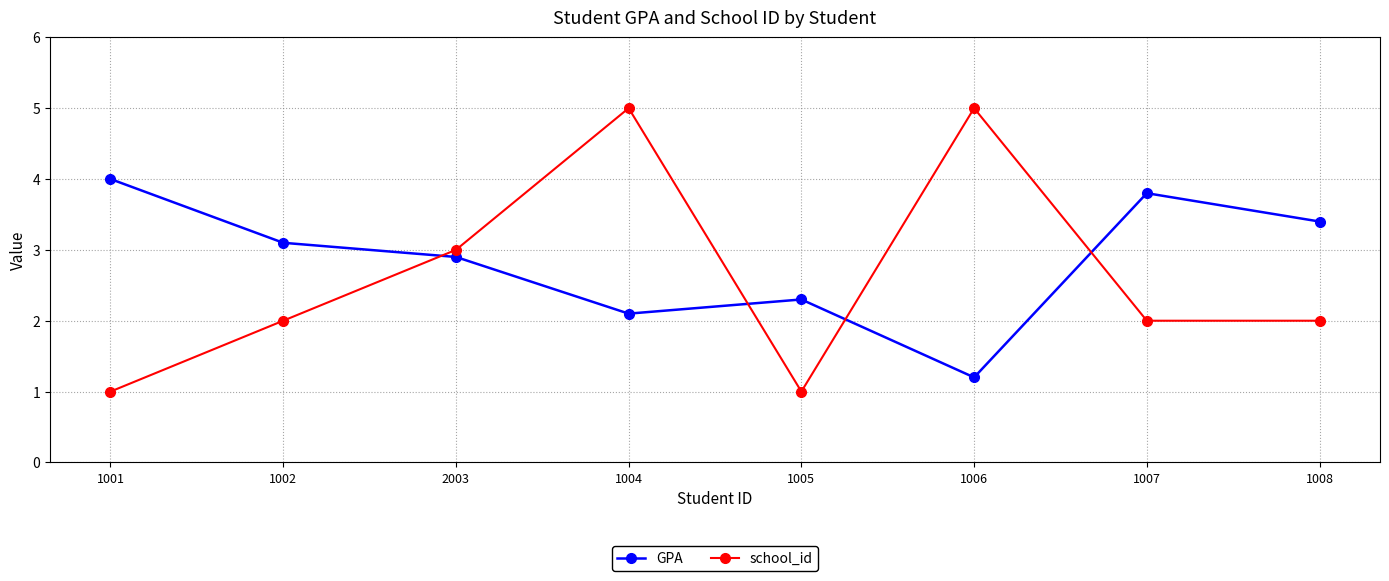

Reading left to right, list all the values displayed in this chart.

GPA: 1001=4.0	1002=3.1	2003=2.9	1004=2.1	1005=2.3	1006=1.2	1007=3.8	1008=3.4
school_id: 1001=1.0	1002=2.0	2003=3.0	1004=5.0	1005=1.0	1006=5.0	1007=2.0	1008=2.0